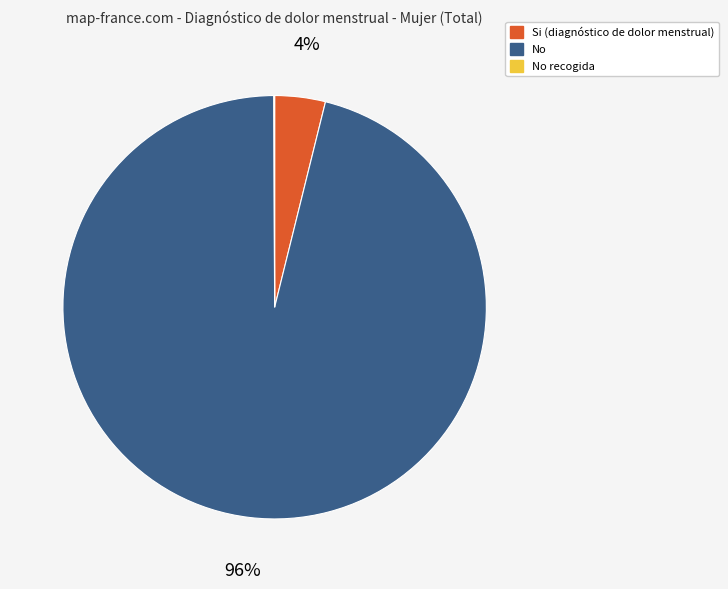

To the nearest percent, what is the difference between the largest and smallest slice percentages?

96%